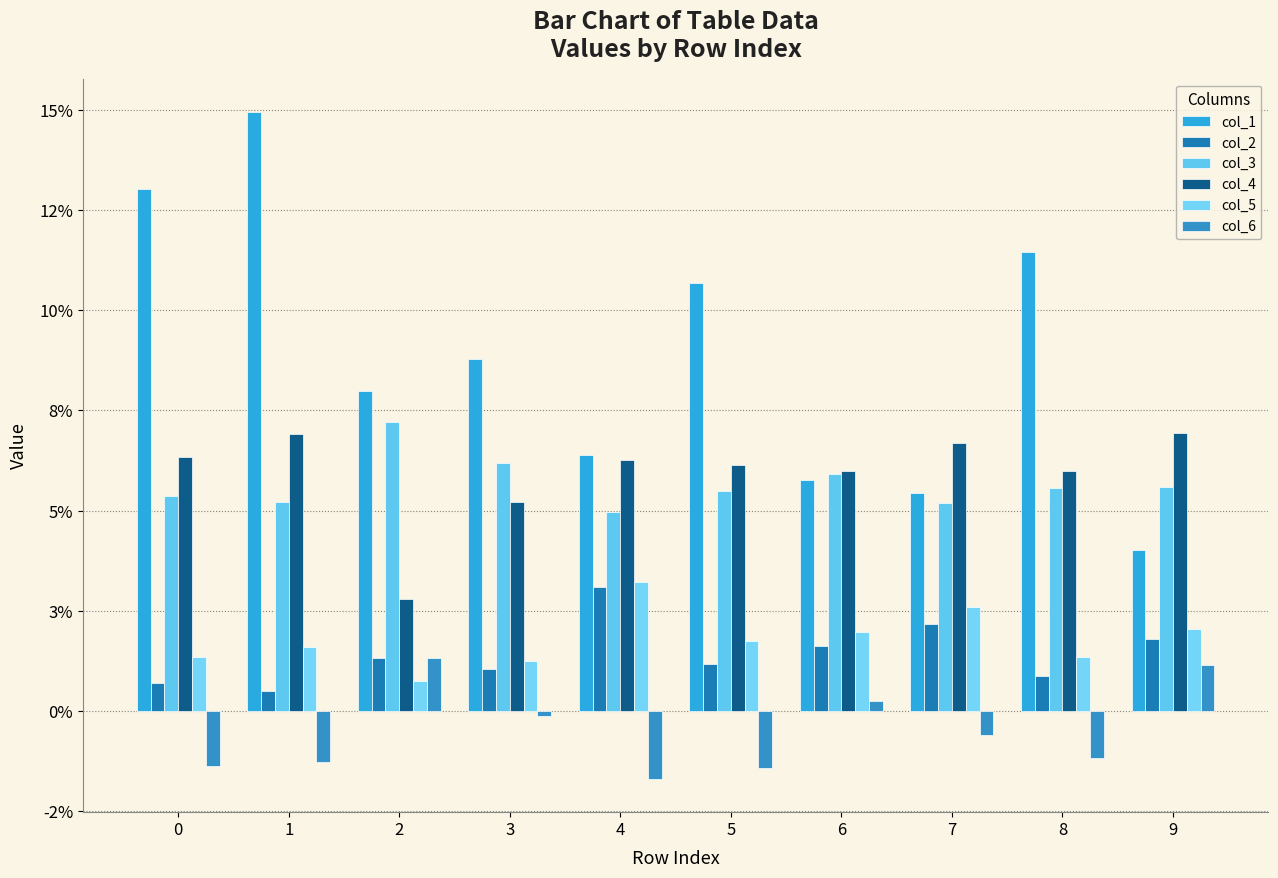

Reading right to left, transcribe all the data shown in this chart.

col_1: 9=0.0	8=0.1	7=0.1	6=0.1	5=0.1	4=0.1	3=0.1	2=0.1	1=0.1	0=0.1
col_2: 9=0.0	8=0.0	7=0.0	6=0.0	5=0.0	4=0.0	3=0.0	2=0.0	1=0.0	0=0.0
col_3: 9=0.1	8=0.1	7=0.1	6=0.1	5=0.1	4=0.0	3=0.1	2=0.1	1=0.1	0=0.1
col_4: 9=0.1	8=0.1	7=0.1	6=0.1	5=0.1	4=0.1	3=0.1	2=0.0	1=0.1	0=0.1
col_5: 9=0.0	8=0.0	7=0.0	6=0.0	5=0.0	4=0.0	3=0.0	2=0.0	1=0.0	0=0.0
col_6: 9=0.0	8=-0.0	7=-0.0	6=0.0	5=-0.0	4=-0.0	3=-0.0	2=0.0	1=-0.0	0=-0.0